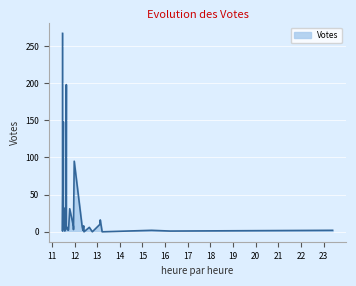

What is the maximum value shown in the chart?

267